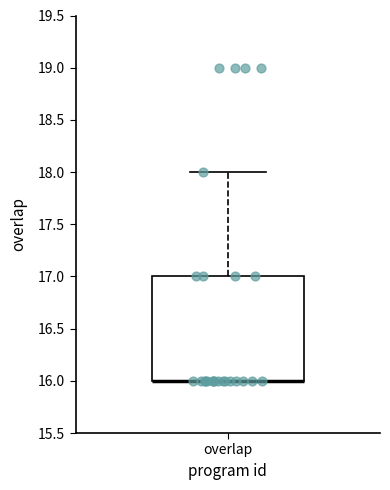

Read this box plot against the y-axis: the position of the median line, the range covered by the box, and the ends of both whiskers. The values are not printed on the chart, so give them approximately, as read against the axis.

median 16 (drawn on the box's lower edge), box 16 to 17, whiskers 16 to 18